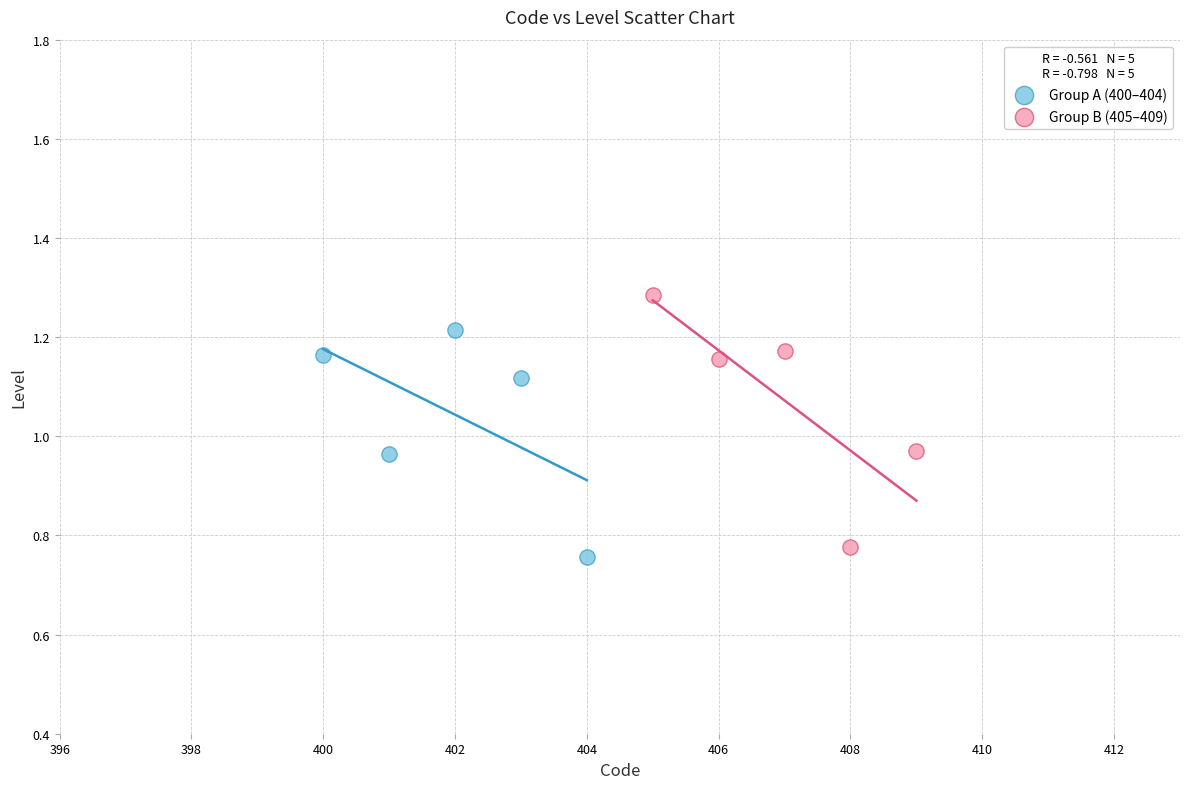

Which series has the largest Y range (max minus min)?

Group B (405–409)